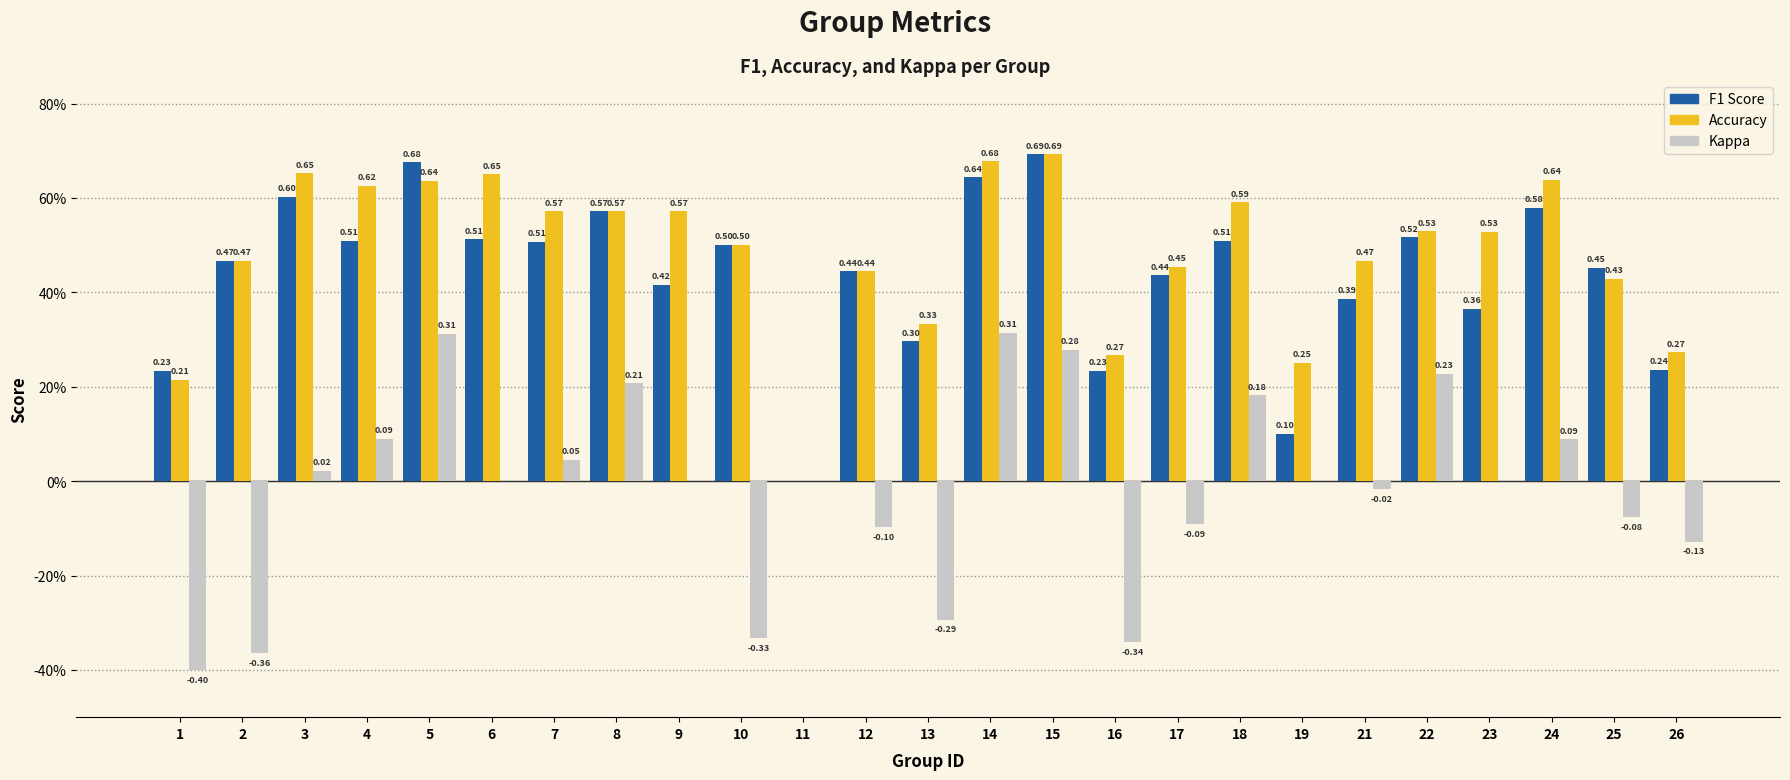

The f1 series shows 0.5 at 22. True or false?

True